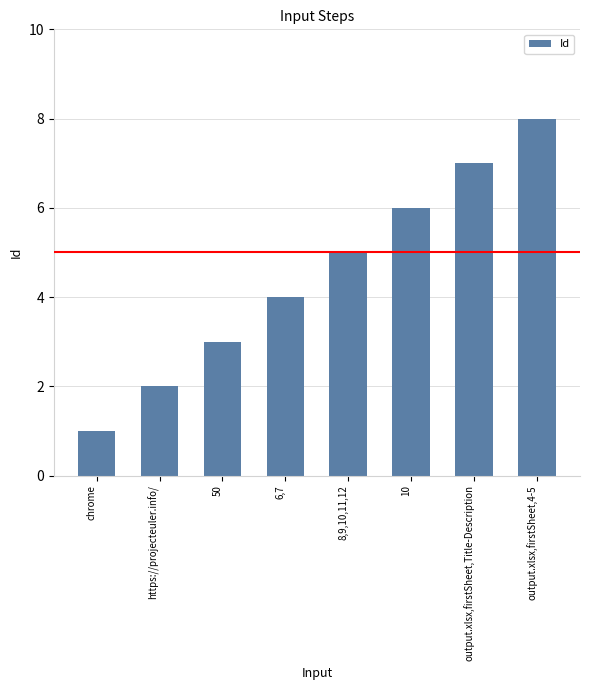

At which category does the chart reach its peak across all series?

output.xlsx,firstSheet,4-5